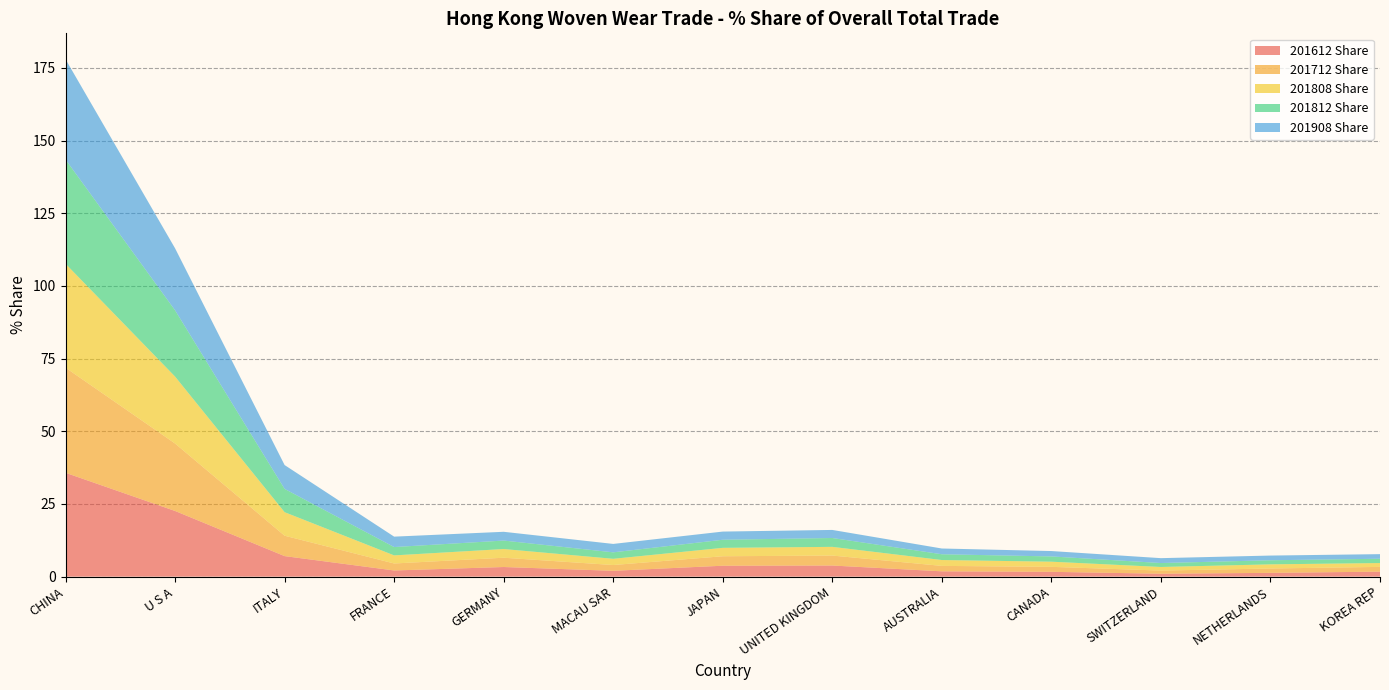

Reading left to right, transcribe all the data shown in this chart.

201612 Share: CHINA=35.7	U S A=22.6	ITALY=7.1	FRANCE=2.1	GERMANY=3.3	MACAU SAR=2.0	JAPAN=3.8	UNITED KINGDOM=3.8	AUSTRALIA=1.8	CANADA=1.7	SWITZERLAND=1.0	NETHERLANDS=1.3	KOREA REP=1.7
201712 Share: CHINA=36.2	U S A=23.2	ITALY=7.0	FRANCE=2.4	GERMANY=3.2	MACAU SAR=2.0	JAPAN=3.3	UNITED KINGDOM=3.4	AUSTRALIA=1.9	CANADA=1.7	SWITZERLAND=1.1	NETHERLANDS=1.5	KOREA REP=1.6
201808 Share: CHINA=35.8	U S A=23.0	ITALY=8.1	FRANCE=2.8	GERMANY=3.0	MACAU SAR=2.1	JAPAN=2.9	UNITED KINGDOM=3.0	AUSTRALIA=2.0	CANADA=1.8	SWITZERLAND=1.2	NETHERLANDS=1.4	KOREA REP=1.3
201812 Share: CHINA=35.8	U S A=22.8	ITALY=8.0	FRANCE=2.9	GERMANY=2.9	MACAU SAR=2.2	JAPAN=2.8	UNITED KINGDOM=3.0	AUSTRALIA=2.0	CANADA=1.8	SWITZERLAND=1.4	NETHERLANDS=1.4	KOREA REP=1.5
201908 Share: CHINA=34.5	U S A=21.3	ITALY=8.2	FRANCE=3.6	GERMANY=3.0	MACAU SAR=2.9	JAPAN=2.8	UNITED KINGDOM=2.8	AUSTRALIA=2.0	CANADA=1.9	SWITZERLAND=1.7	NETHERLANDS=1.6	KOREA REP=1.6